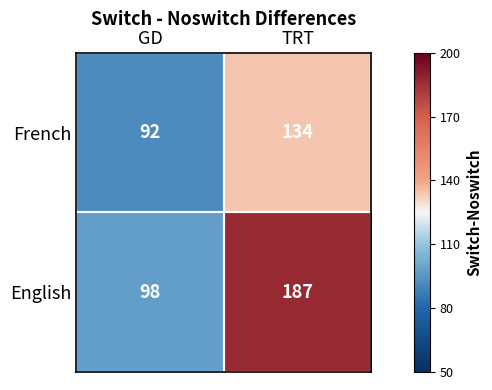

Rank the series at GD from lowest to highest value.

French, English